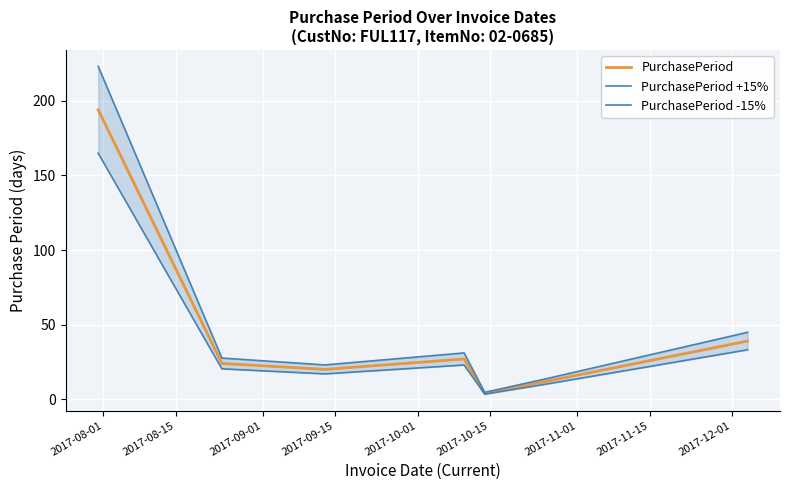

What is the maximum value for PurchasePeriod?

194